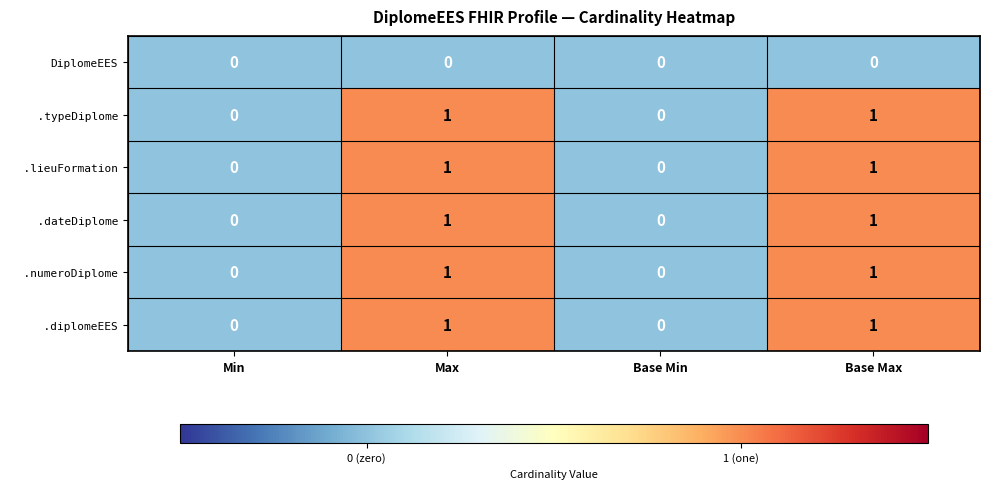

What is the maximum value shown in the chart?

1